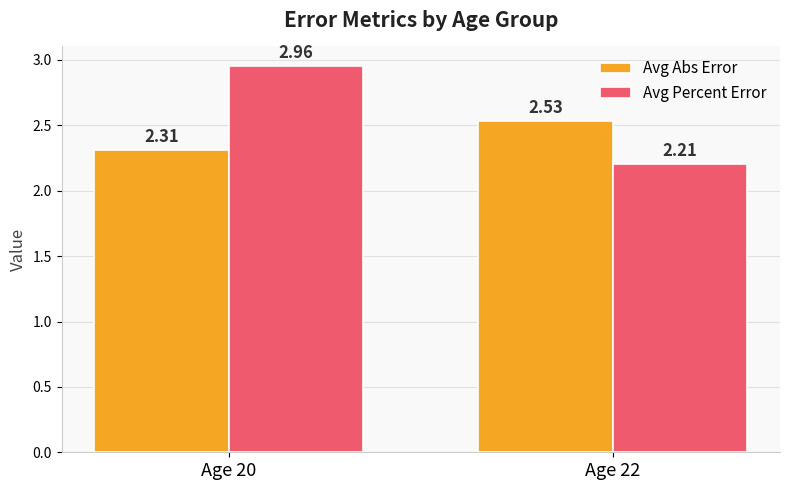

What is the value of the Avg Percent Error bar at the 2nd from the left?

2.2